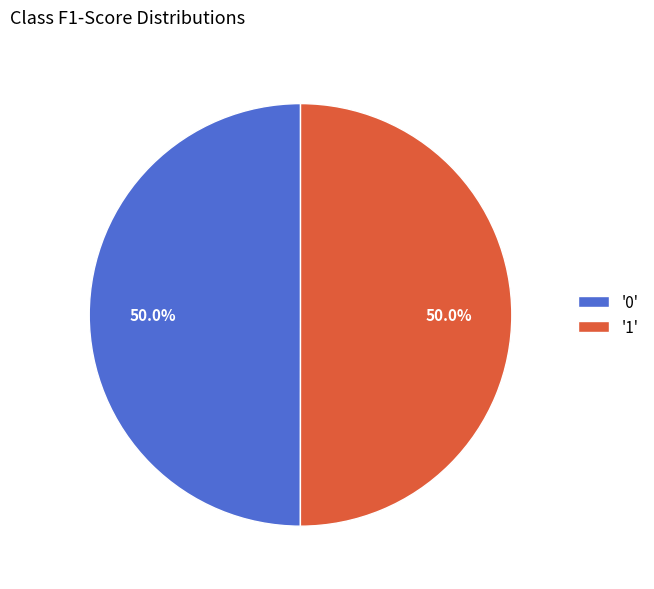

What percentage do '1' and '0' together represent?

100.0%